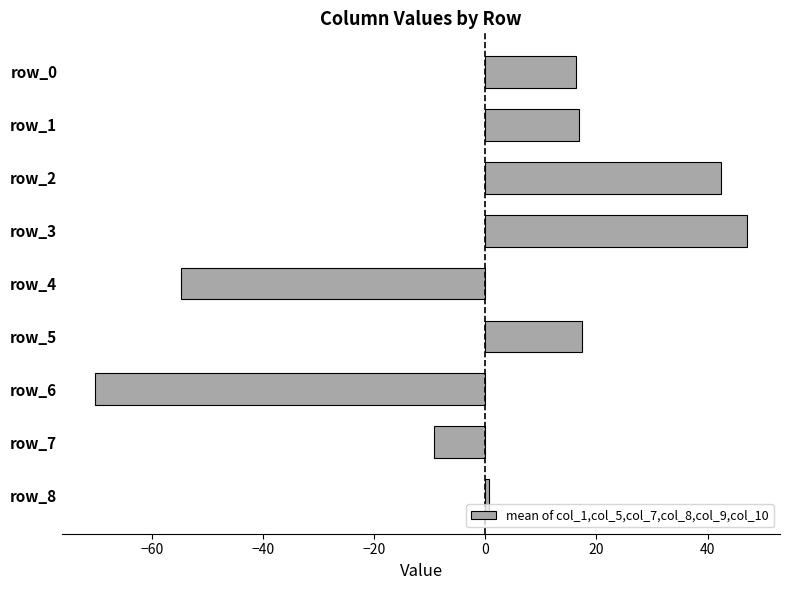

The chart shows a value of -4.0 at row_7. True or false?

False